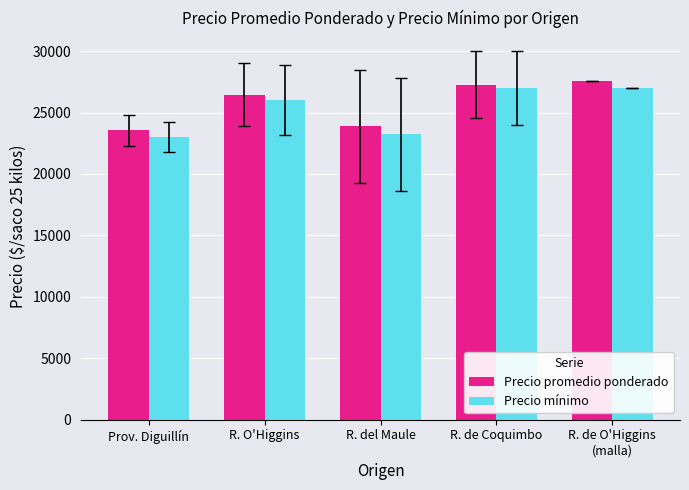

What is the minimum value for Precio mínimo?

23000.0